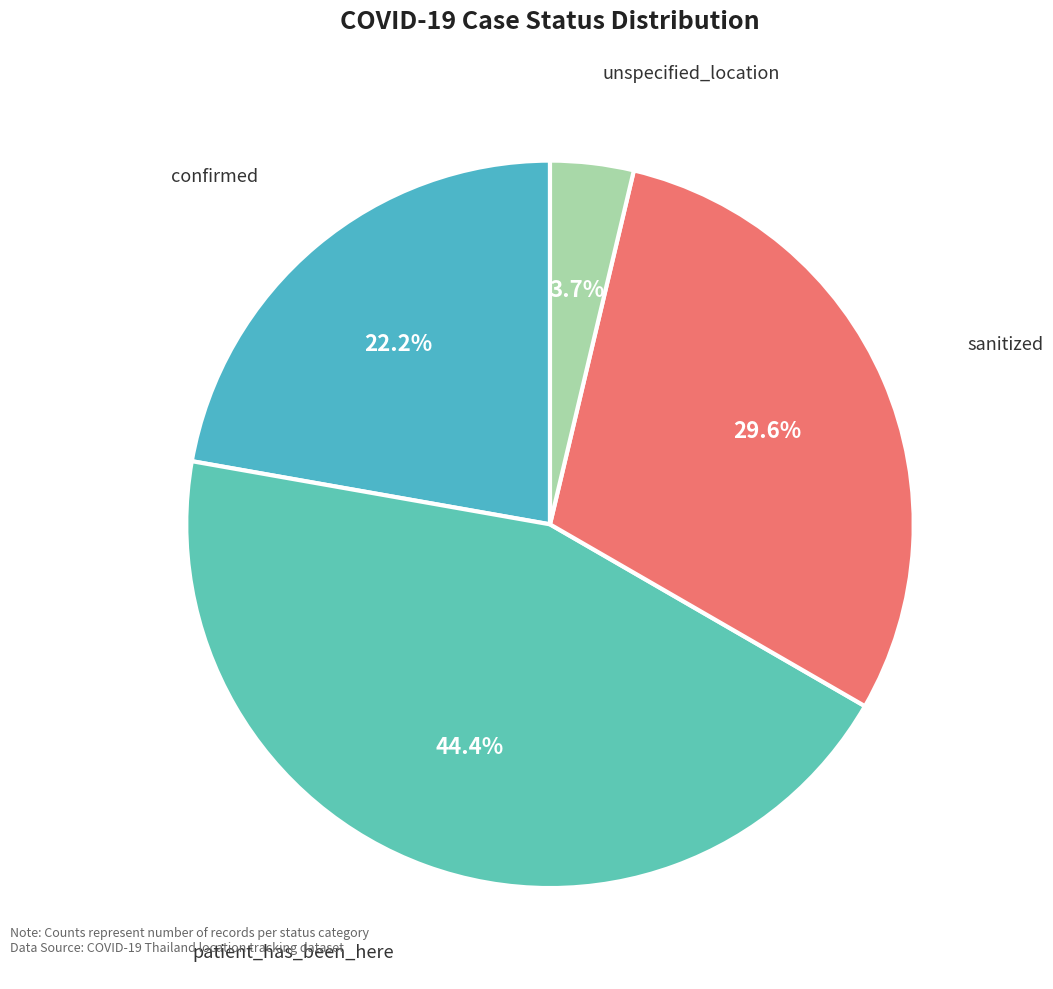

Approximately how many times larger is the value at confirmed compared to patient_has_been_here?

0.5